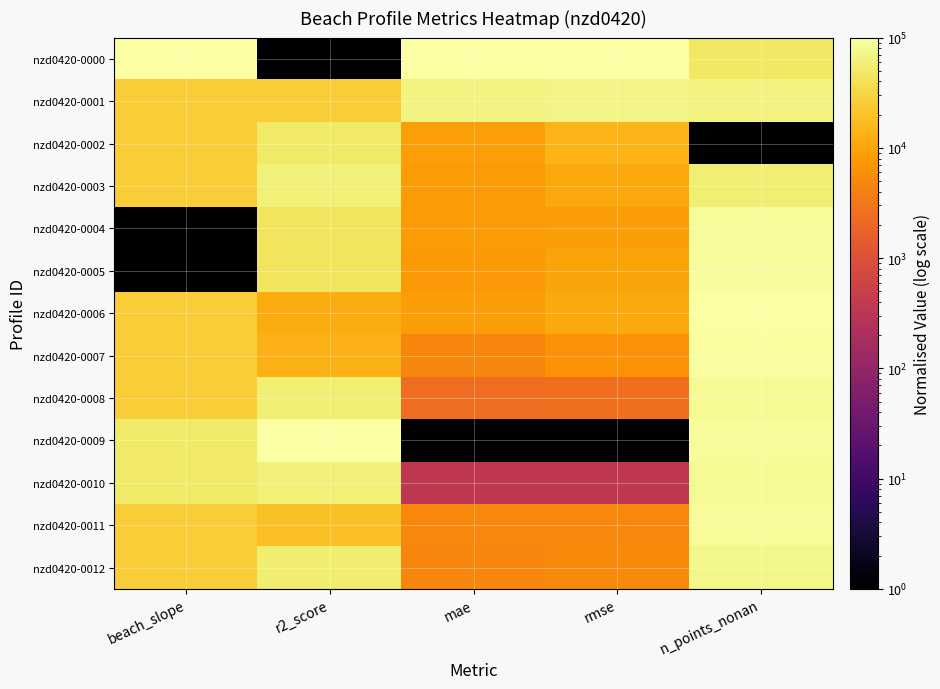

Reading left to right, transcribe all the data shown in this chart.

nzd0420-0000: beach_slope=100000.0	r2_score=1.0	mae=100000.0	rmse=100000.0	n_points_nonan=48696.7
nzd0420-0001: beach_slope=25001.0	r2_score=24993.8	mae=63901.8	rmse=68105.9	n_points_nonan=64348.8
nzd0420-0002: beach_slope=25001.0	r2_score=49774.4	mae=8784.5	rmse=13995.2	n_points_nonan=1.0
nzd0420-0003: beach_slope=25001.0	r2_score=60109.5	mae=8014.7	rmse=10687.1	n_points_nonan=57392.3
nzd0420-0004: beach_slope=1.0	r2_score=43537.3	mae=7845.1	rmse=8255.7	n_points_nonan=85218.4
nzd0420-0005: beach_slope=1.0	r2_score=42706.2	mae=7464.0	rmse=9795.3	n_points_nonan=87827.1
nzd0420-0006: beach_slope=25001.0	r2_score=11835.3	mae=8323.4	rmse=11236.8	n_points_nonan=100000.0
nzd0420-0007: beach_slope=25001.0	r2_score=13646.2	mae=4677.6	rmse=6287.7	n_points_nonan=93914.0
nzd0420-0008: beach_slope=25001.0	r2_score=56446.6	mae=2407.2	rmse=2545.7	n_points_nonan=81740.1
nzd0420-0009: beach_slope=50001.0	r2_score=100000.0	mae=1.0	rmse=1.0	n_points_nonan=85218.4
nzd0420-0010: beach_slope=50001.0	r2_score=59698.6	mae=347.1	rmse=360.2	n_points_nonan=80001.0
nzd0420-0011: beach_slope=25001.0	r2_score=18267.5	mae=4962.3	rmse=5032.8	n_points_nonan=86957.5
nzd0420-0012: beach_slope=25001.0	r2_score=53732.1	mae=4639.7	rmse=5354.2	n_points_nonan=72174.9